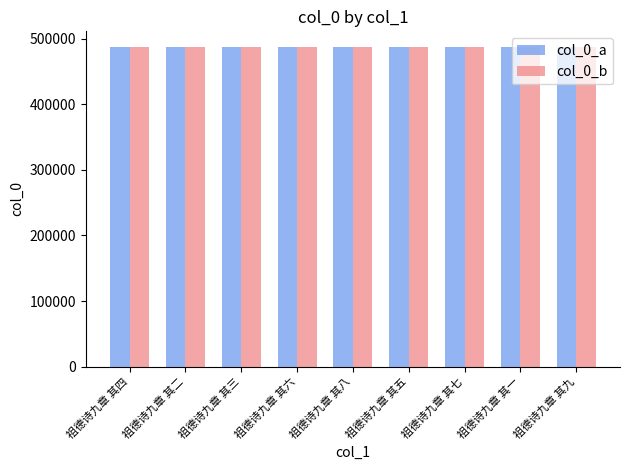

How many data points in col_0_a are less than 486690?

4